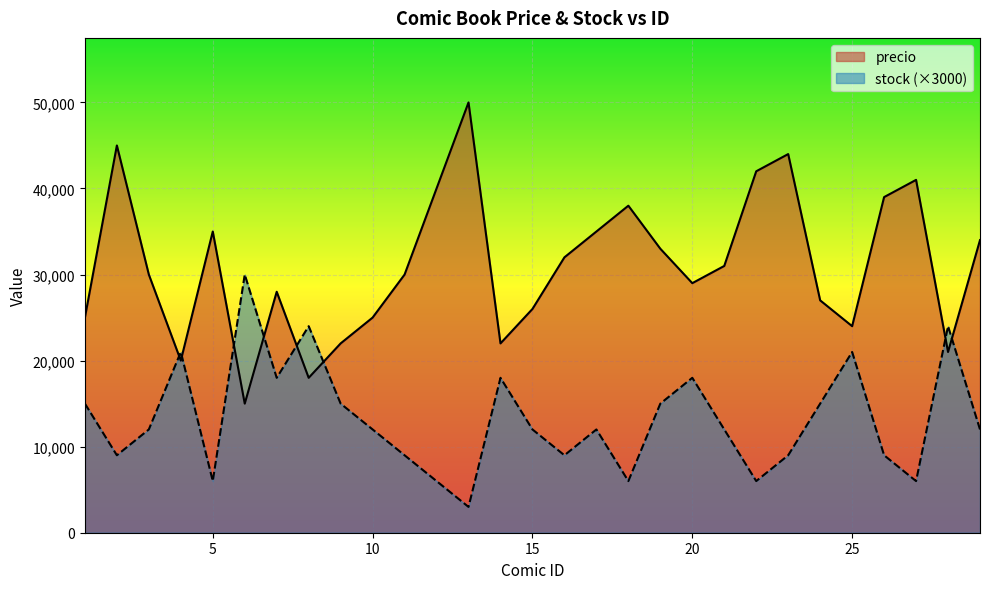

What is the sum of the precio values at 8 and 28?

39000